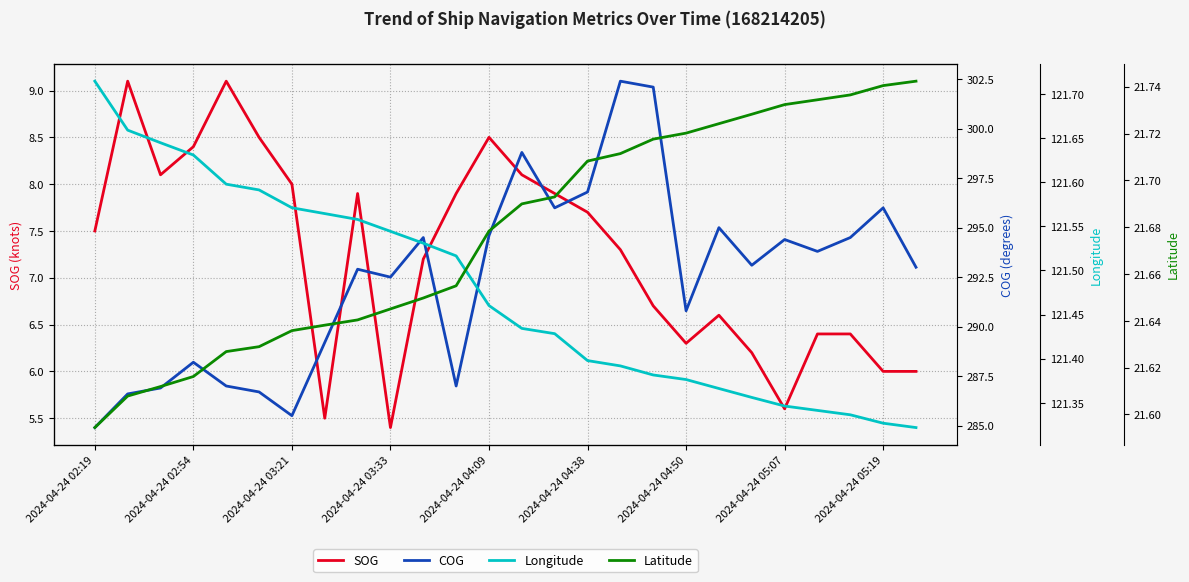

What is the difference between the maximum and minimum values in the Longitude series?

0.4